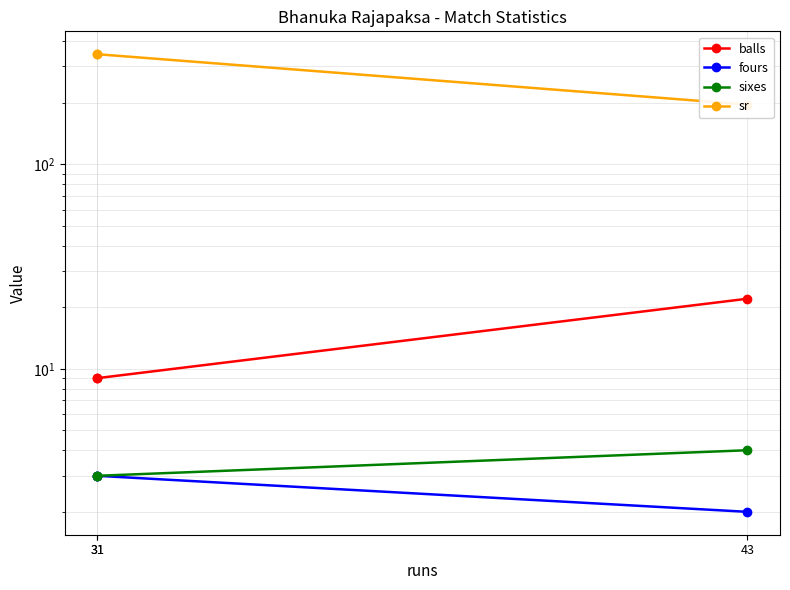

Where is balls nearest to the value 15?

31